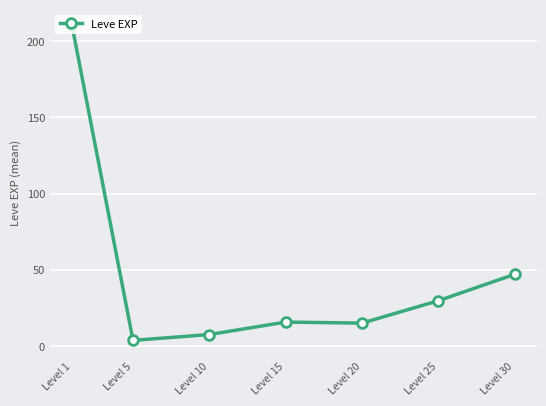

What is the sum of all values?

329.2